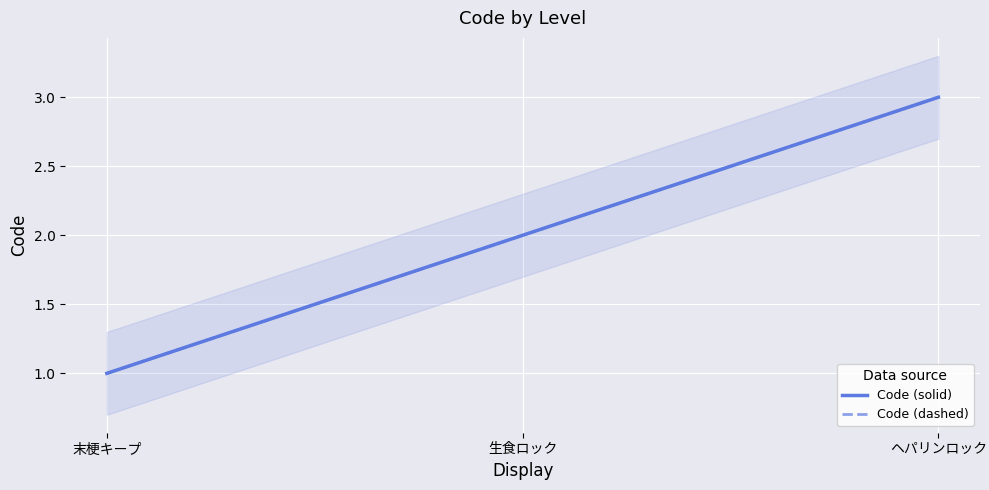

At which category does the chart reach its peak across all series?

ヘパリンロック